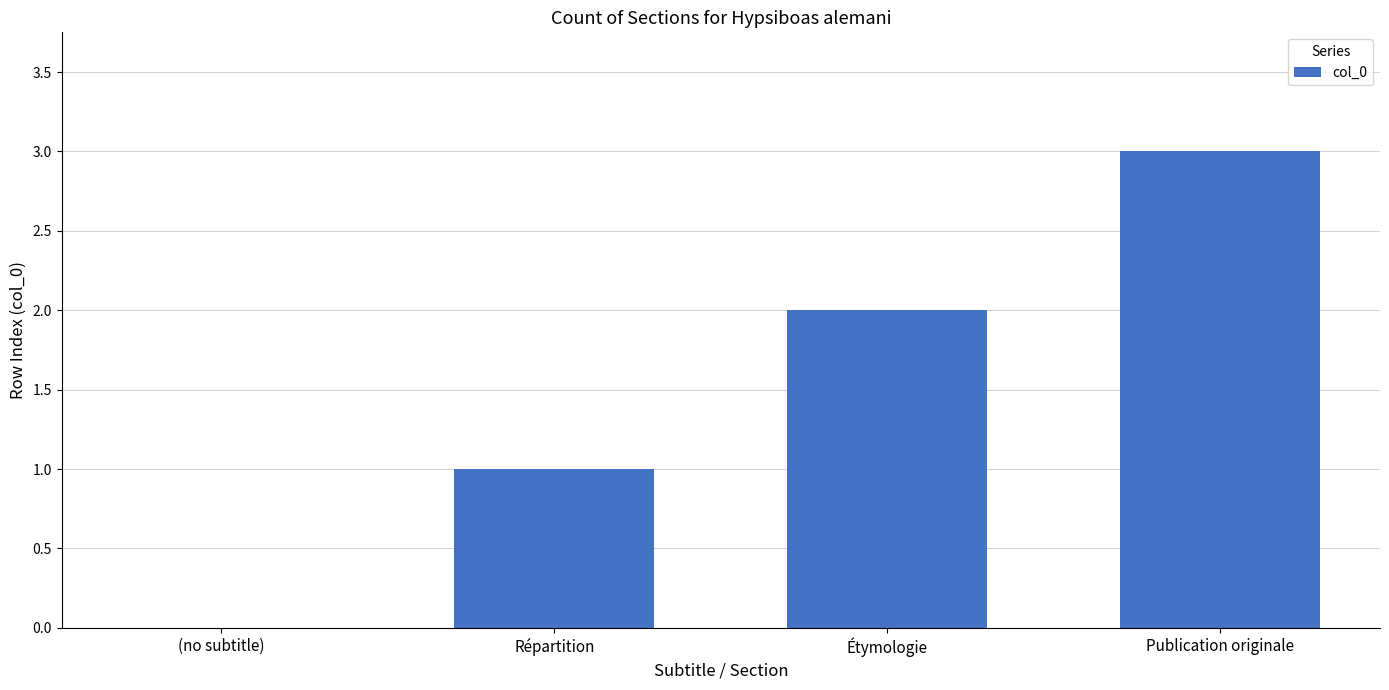

What is the ratio of the value at Répartition to the value at Publication originale?

0.3